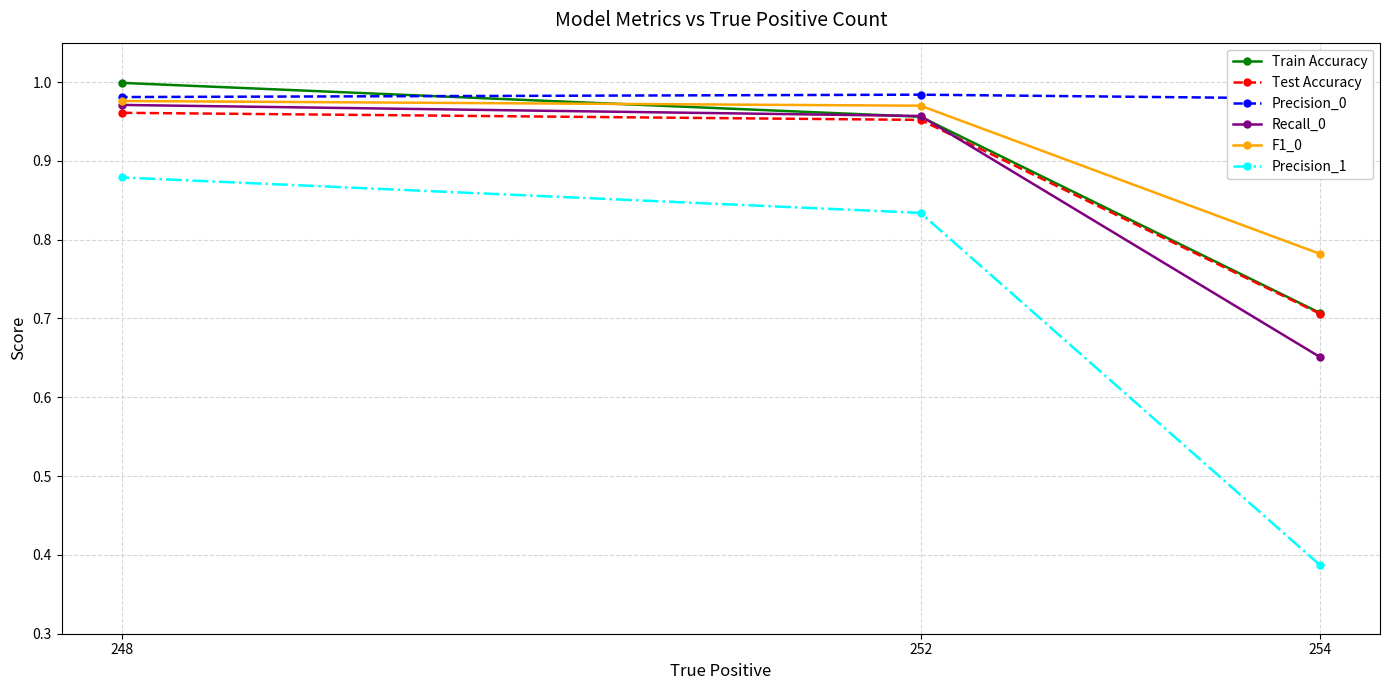

Which has a higher value, 252 or 254?

252